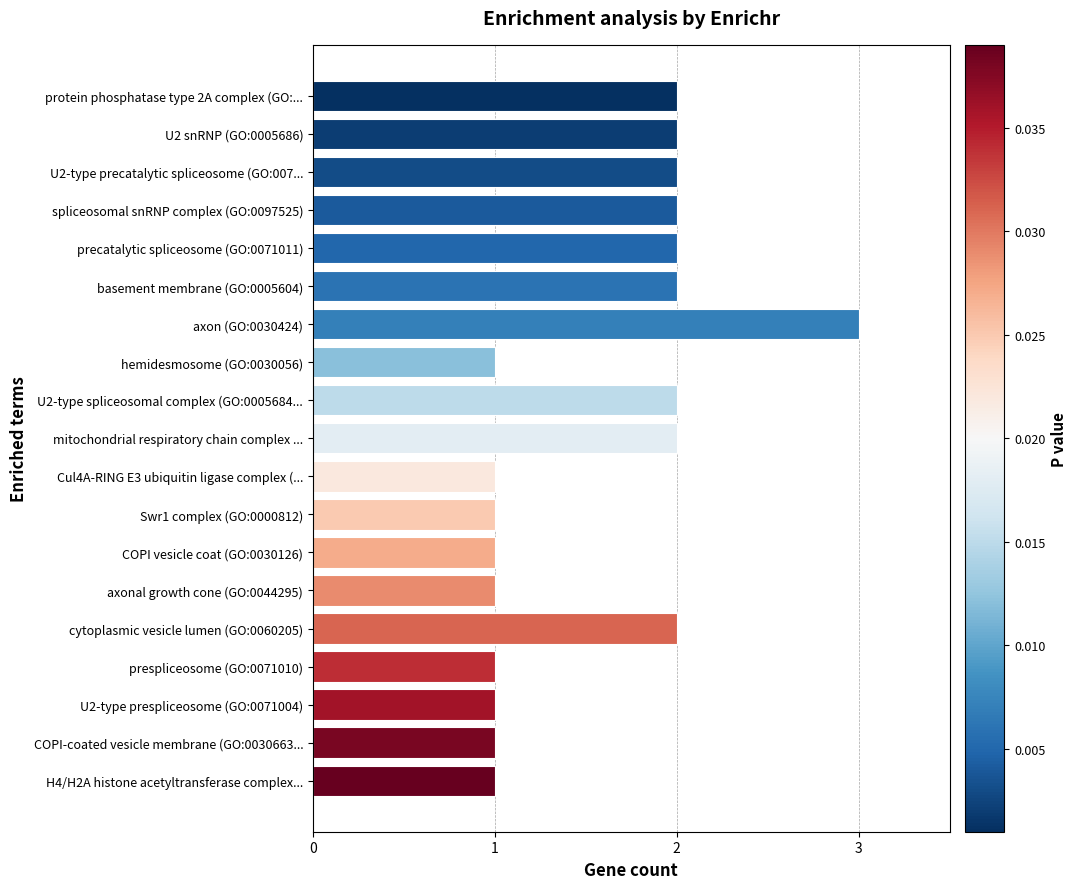

The value at precatalytic spliceosome (GO:0071011) is 2. True or false?

True